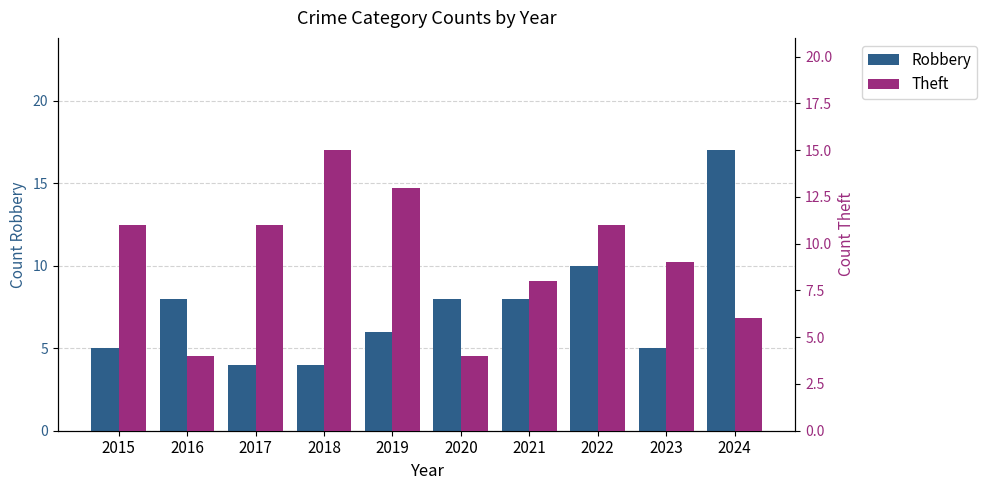

What is the value of the Theft bar at the 3rd from the left?

11